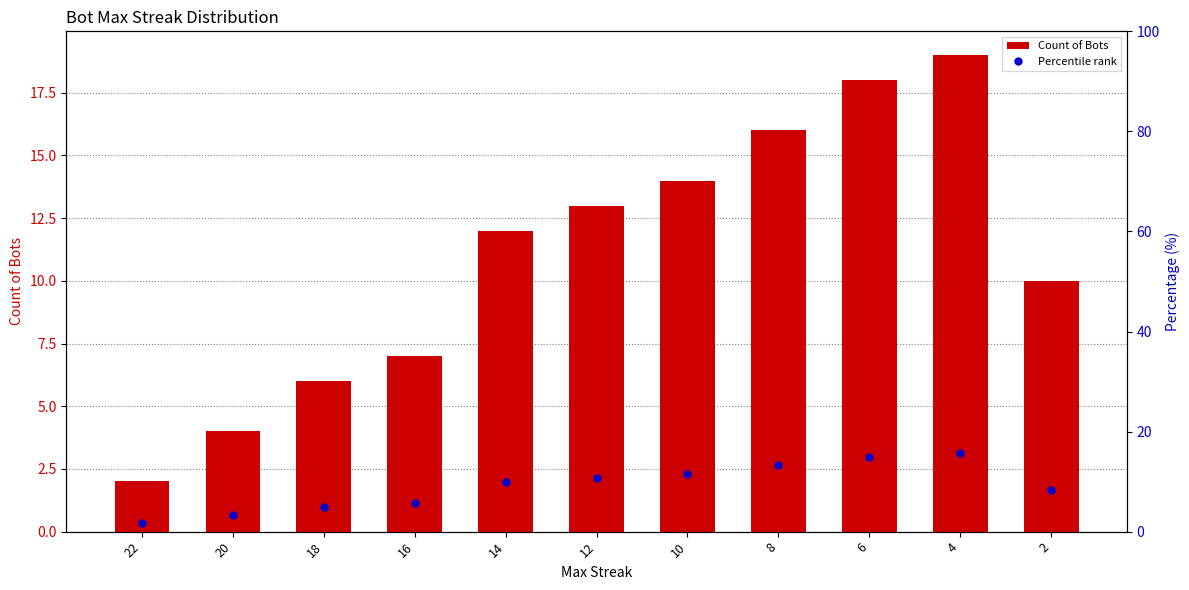

What is the total value across all series at 16?

12.8